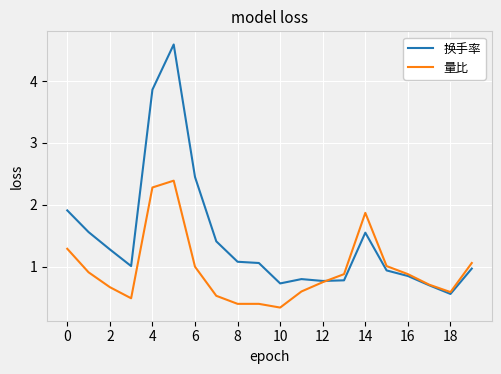

What is the difference between the second highest and second lowest values in the 量比 series?

1.9